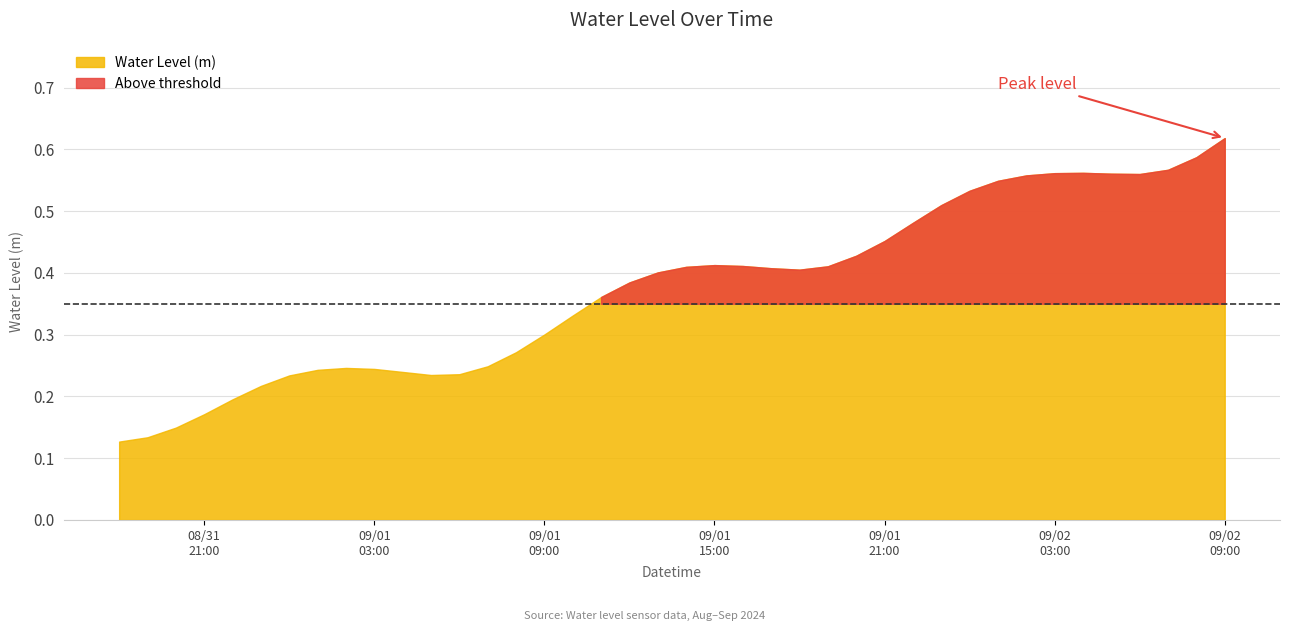

What is the maximum value shown in the chart?

0.6